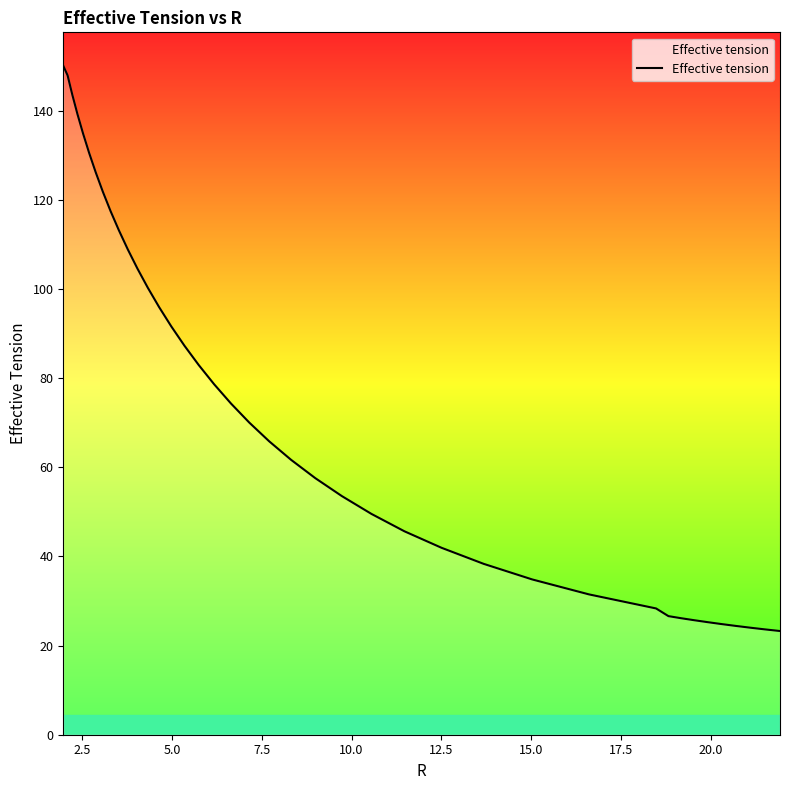

What is the smallest value displayed?

23.3